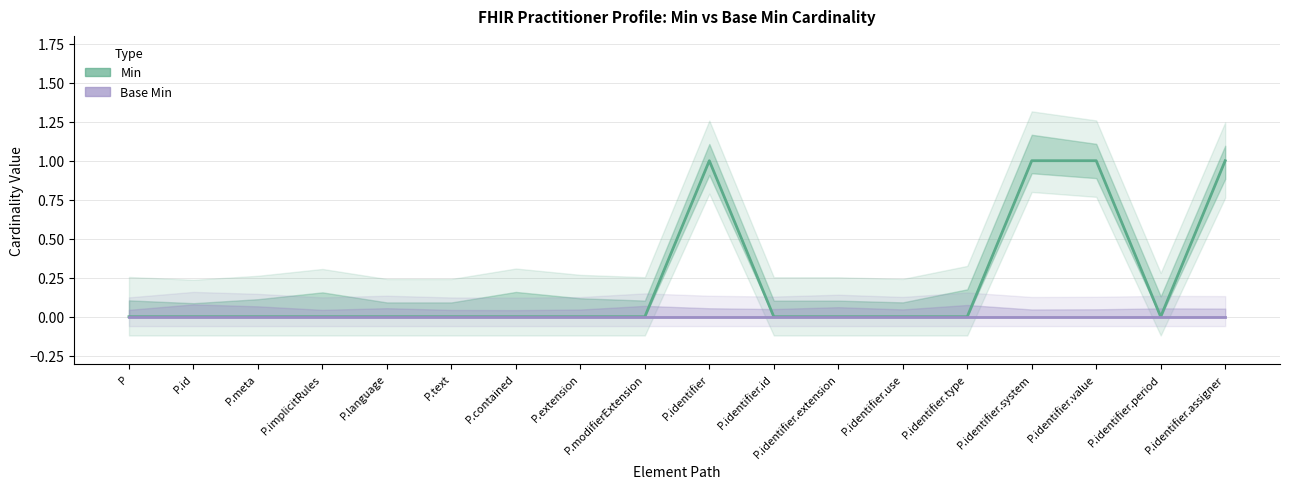

How many lines are shown in the chart?

2